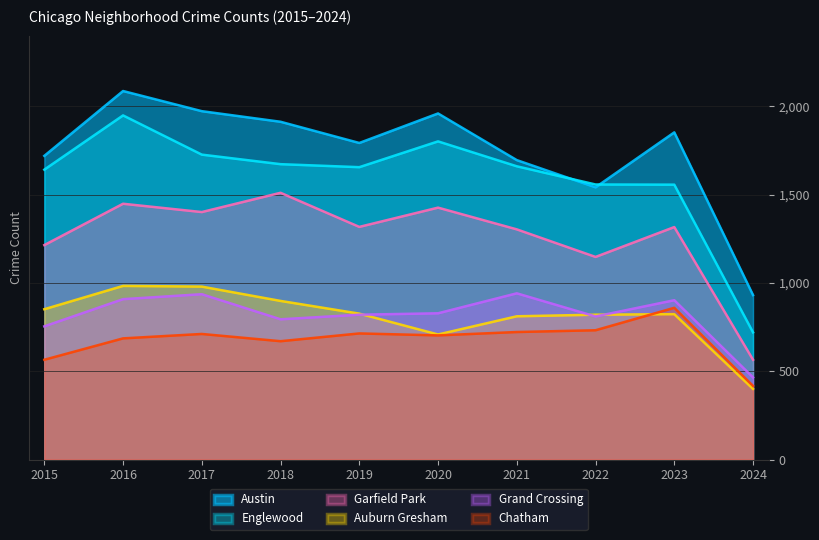

Reading right to left, list all the values displayed in this chart.

Austin: 2024=931	2023=1852	2022=1541	2021=1695	2020=1959	2019=1792	2018=1912	2017=1972	2016=2086	2015=1719
Englewood: 2024=720	2023=1556	2022=1557	2021=1660	2020=1801	2019=1655	2018=1672	2017=1726	2016=1948	2015=1641
Garfield Park: 2024=565	2023=1316	2022=1147	2021=1303	2020=1426	2019=1317	2018=1510	2017=1401	2016=1448	2015=1214
Auburn Gresham: 2024=400	2023=823	2022=820	2021=811	2020=708	2019=826	2018=898	2017=979	2016=983	2015=851
Grand Crossing: 2024=465	2023=902	2022=810	2021=941	2020=828	2019=820	2018=794	2017=936	2016=908	2015=754
Chatham: 2024=417	2023=859	2022=732	2021=722	2020=703	2019=714	2018=670	2017=711	2016=686	2015=565